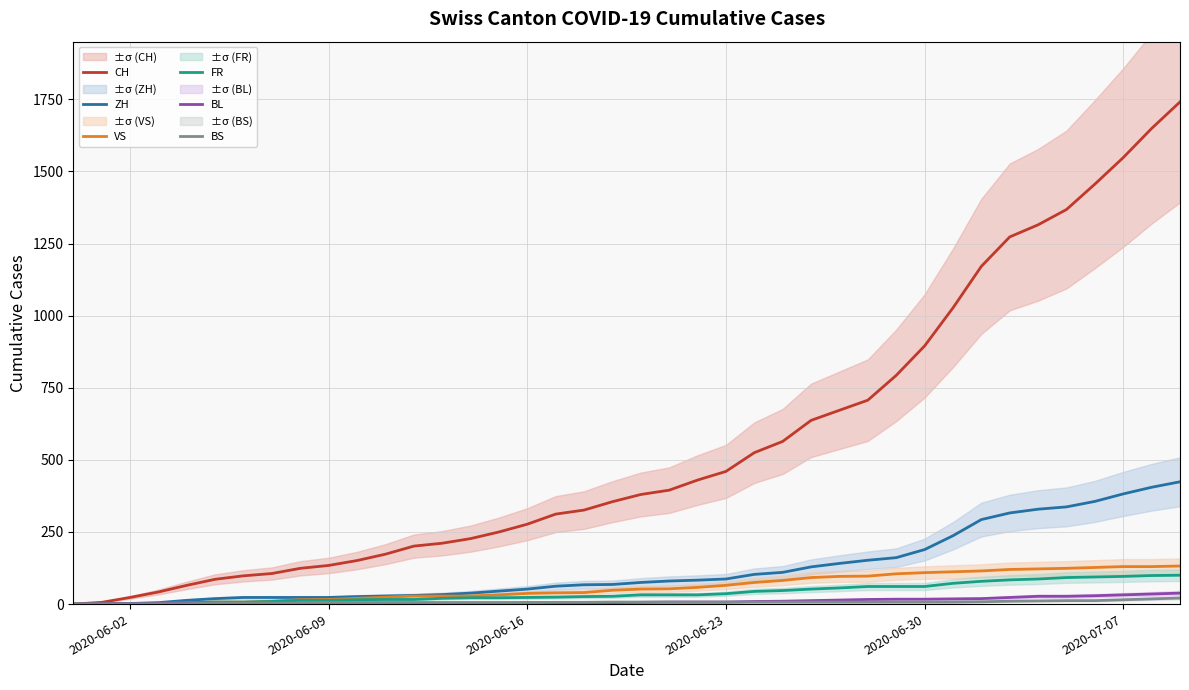

What is the maximum value for CH?

1741